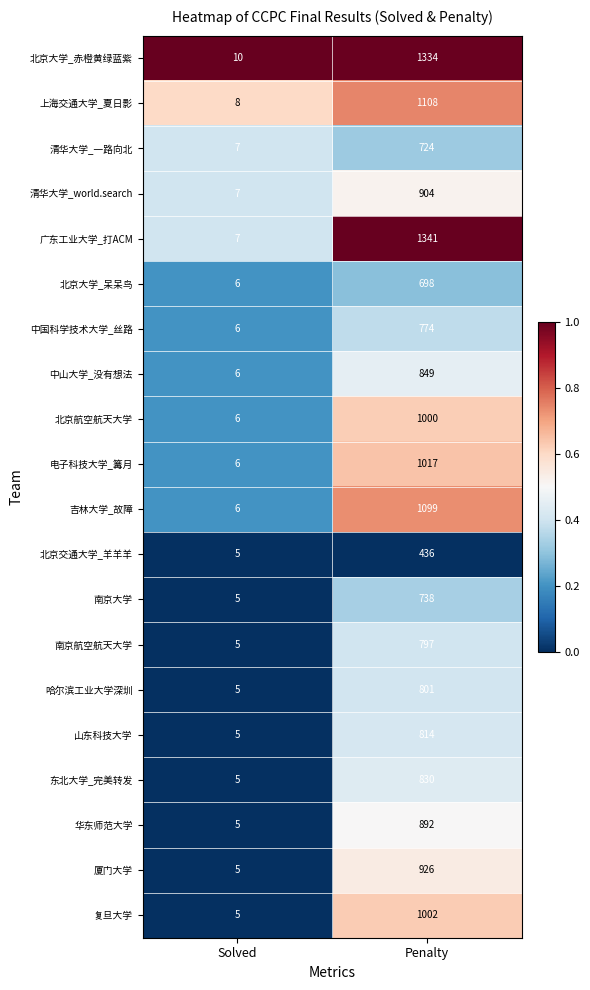

At which category is the sum across all series the highest?

Penalty